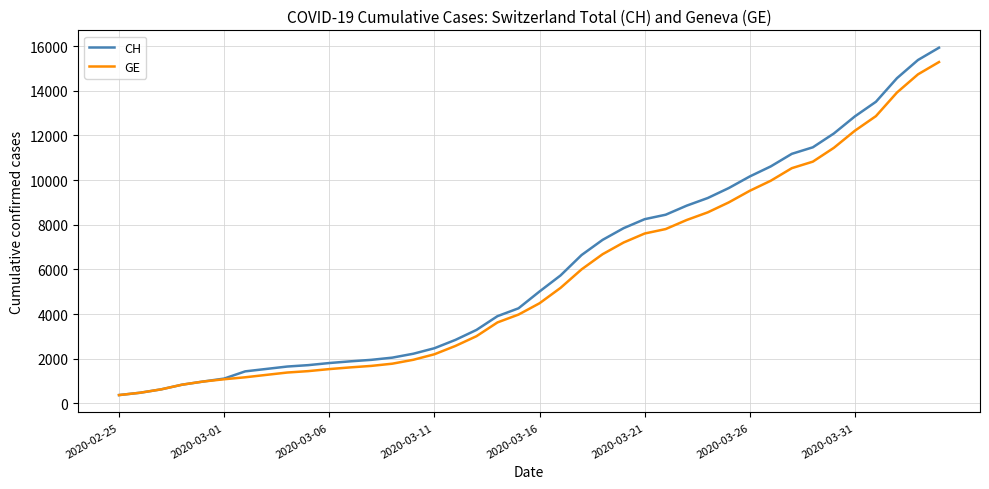

What is the highest value of the CH series?

15926